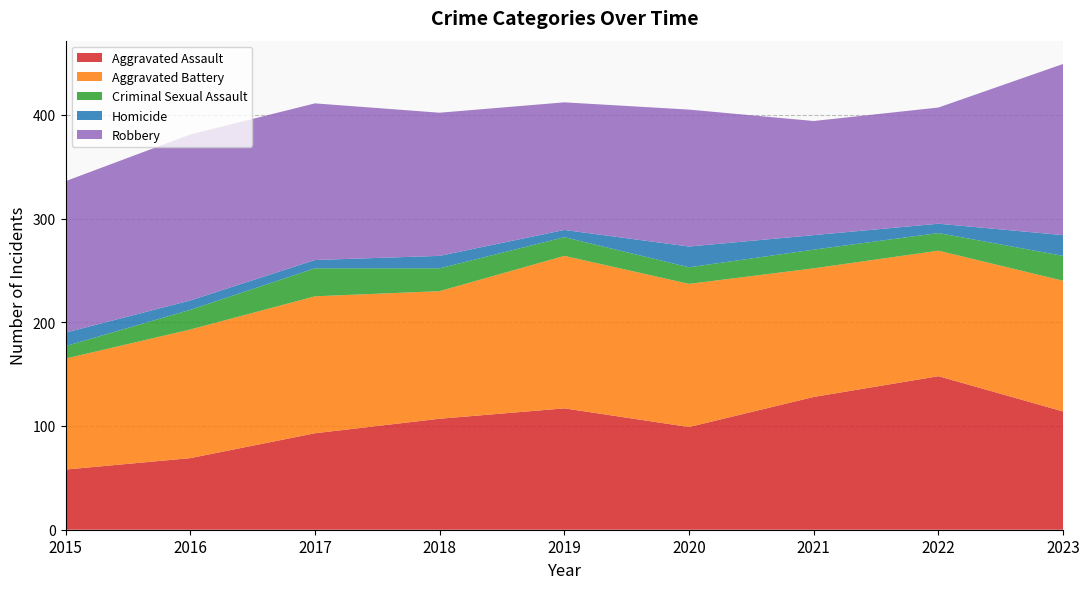

Reading left to right, list all the values displayed in this chart.

Aggravated Assault: 2015=58	2016=69	2017=93	2018=107	2019=117	2020=99	2021=128	2022=148	2023=114
Aggravated Battery: 2015=107	2016=124	2017=132	2018=123	2019=147	2020=138	2021=124	2022=121	2023=126
Criminal Sexual Assault: 2015=12	2016=19	2017=27	2018=22	2019=18	2020=16	2021=18	2022=17	2023=24
Homicide: 2015=13	2016=9	2017=8	2018=12	2019=7	2020=20	2021=14	2022=9	2023=20
Robbery: 2015=146	2016=160	2017=151	2018=138	2019=123	2020=132	2021=110	2022=112	2023=165